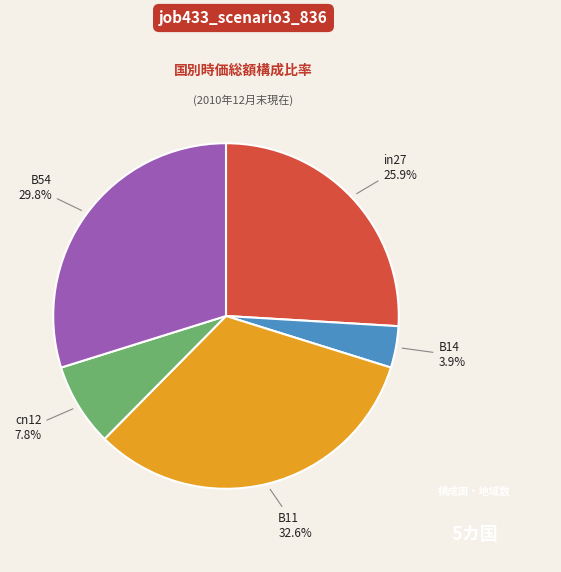

Which category has the biggest portion of the pie?

B11